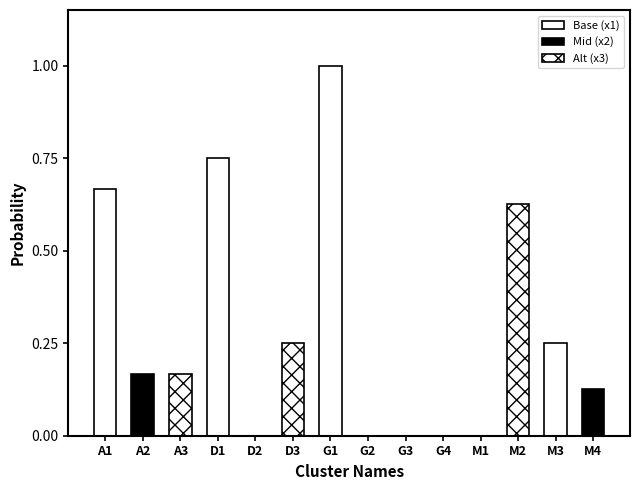

Between G3 and M4, which is larger?

M4